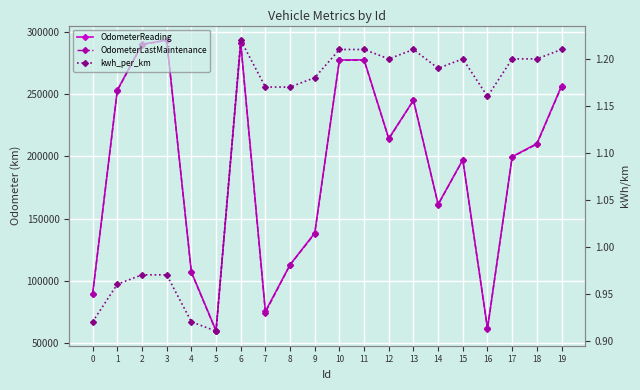

Where is OdometerLastMaintenance nearest to the value 176398?

14